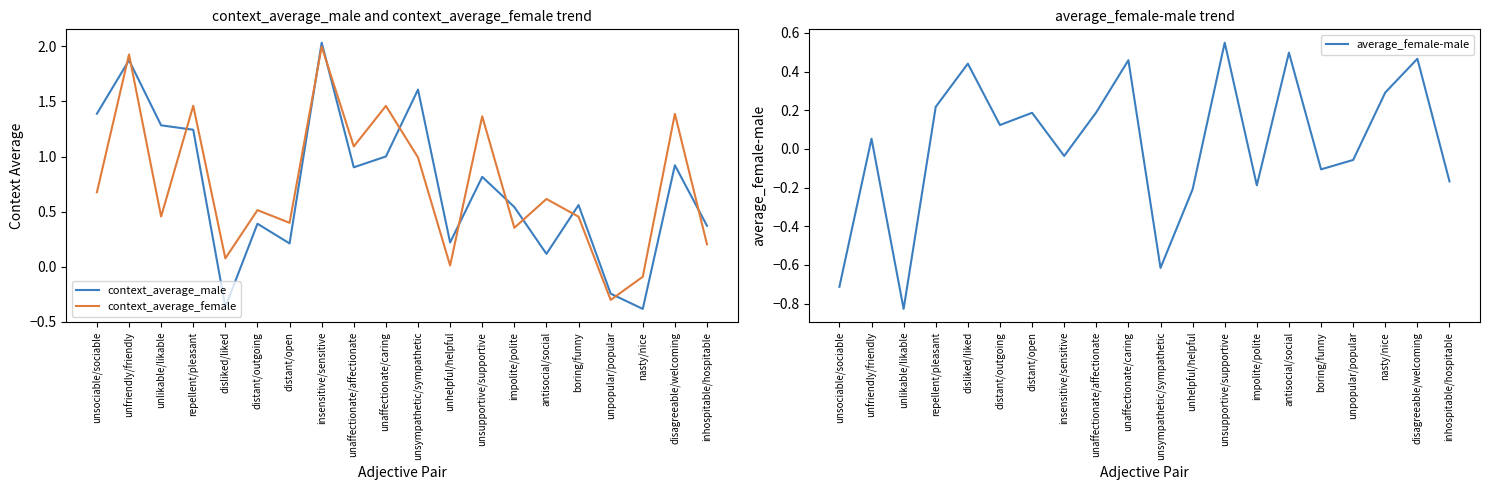

What is the sum of the context_average_male values at antisocial/social and unsociable/sociable?

1.5